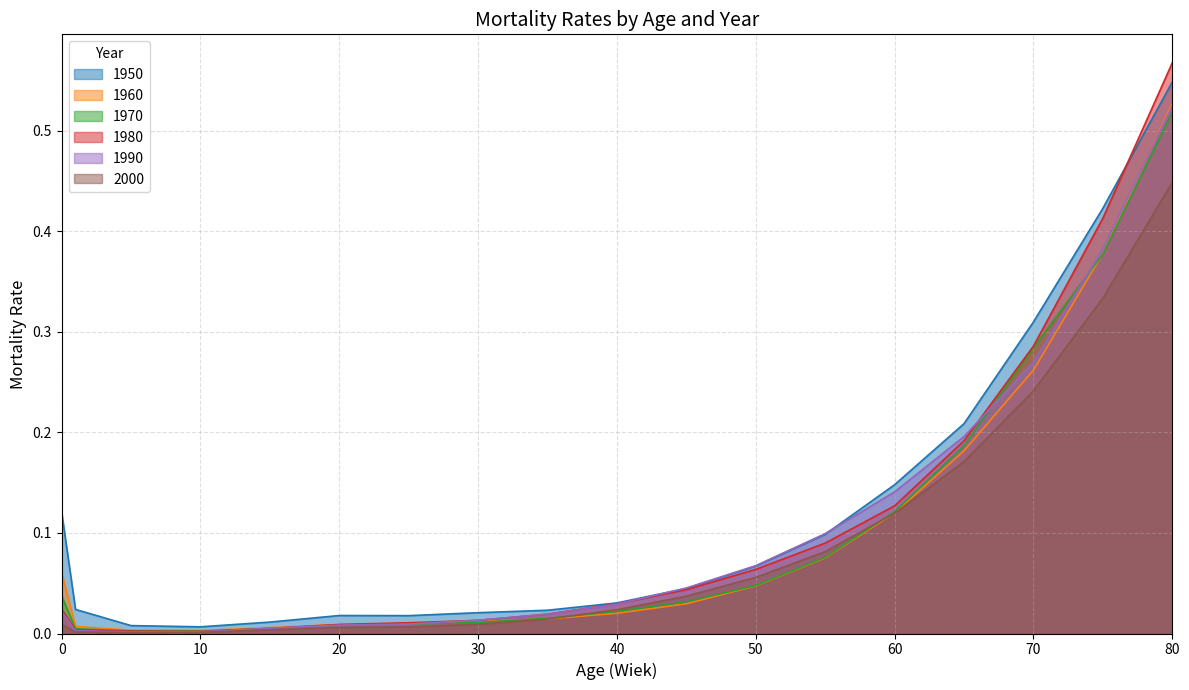

The value of 2000 at 40 is 0.0. True or false?

True